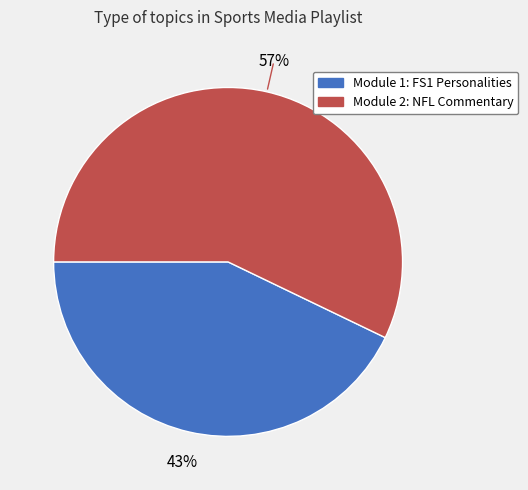

To the nearest percent, what is the difference between the largest and smallest slice percentages?

14%